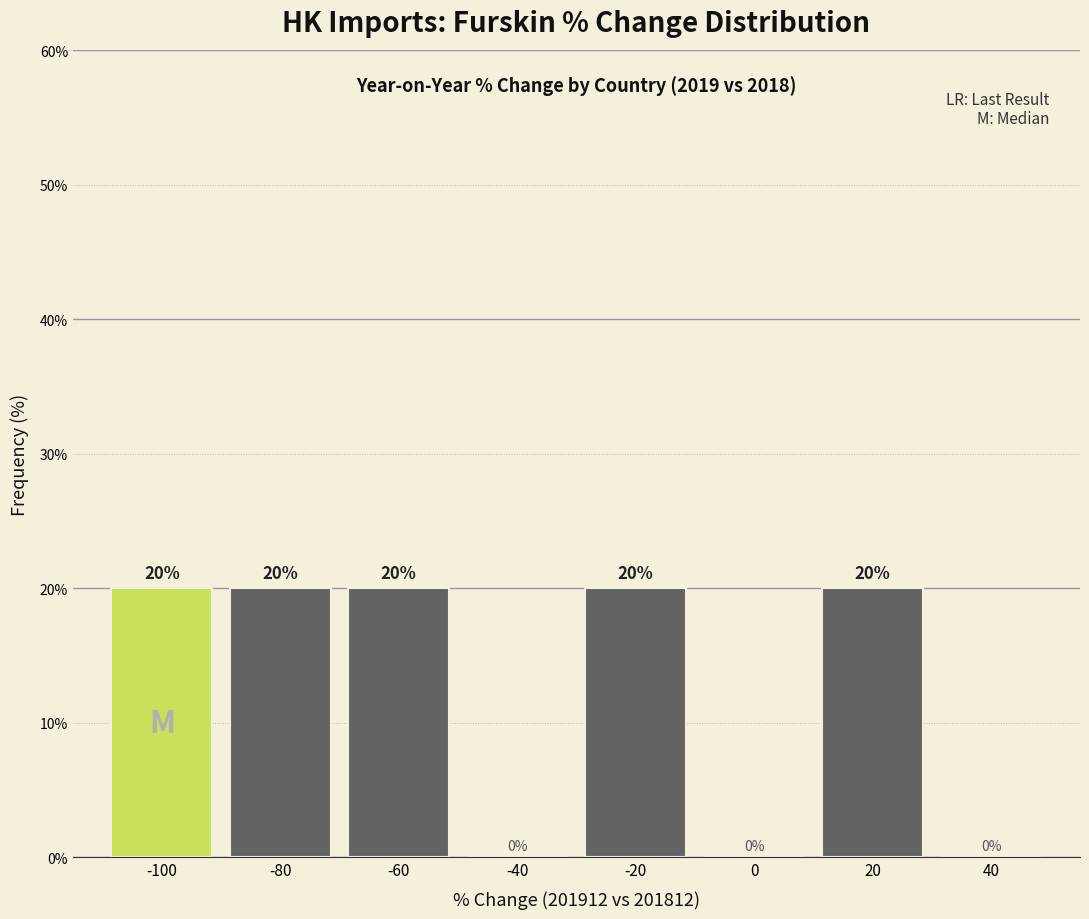

Reading left to right, list all the values displayed in this chart.

-100=20	-80=20	-60=20	-40=0	-20=20	0=0	20=20	40=0